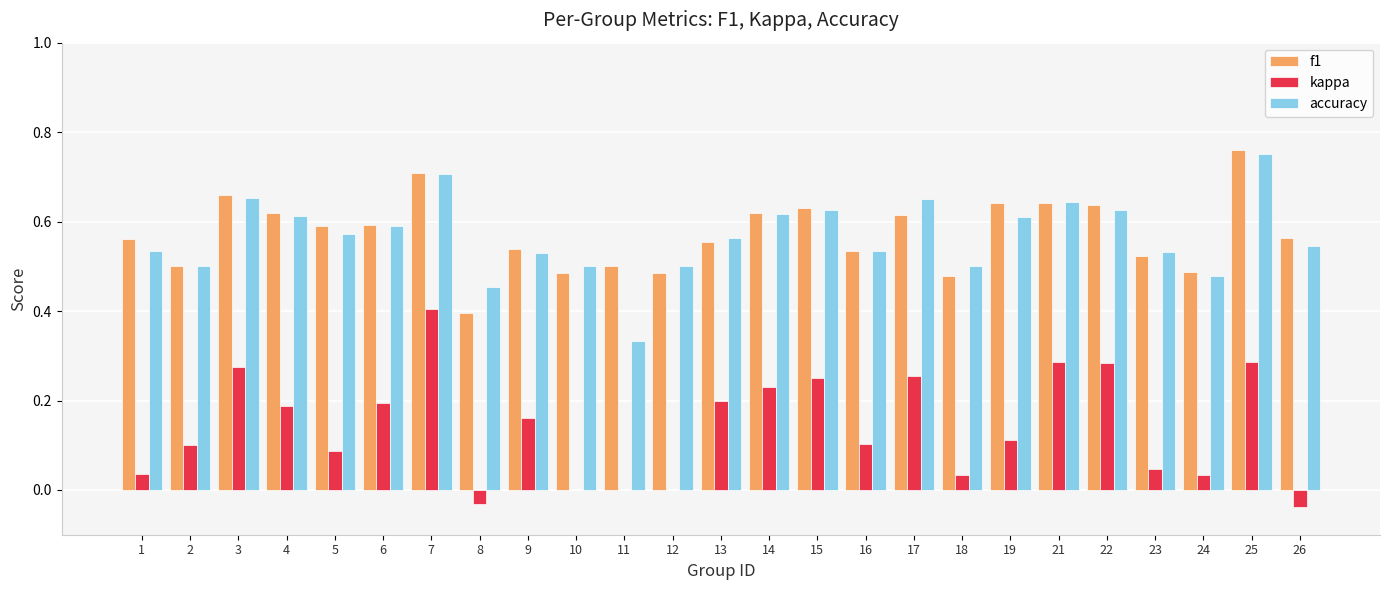

True or false: accuracy has a value of 0.5 at 8.

True